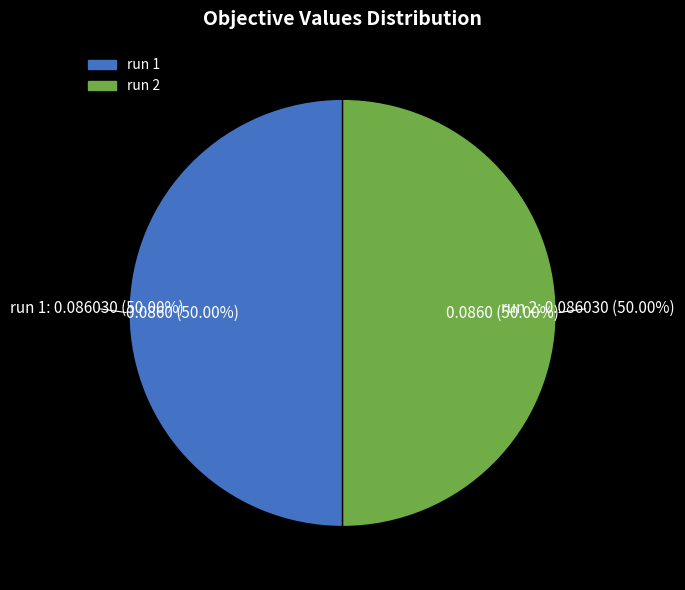

Does run 1 account for over 50% of the chart?

Yes